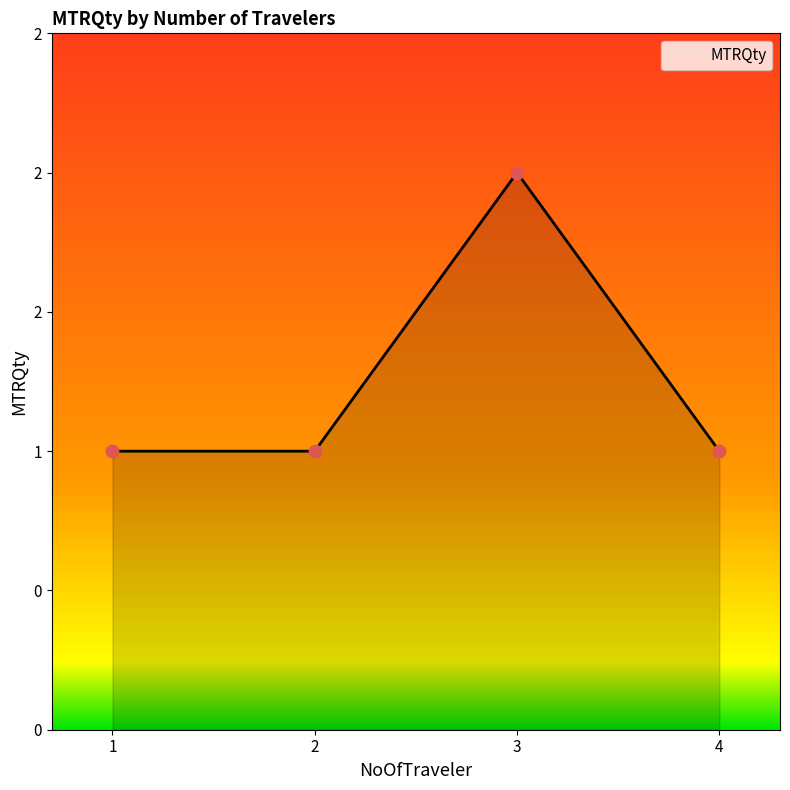

Between 3 and 2, which is larger?

3